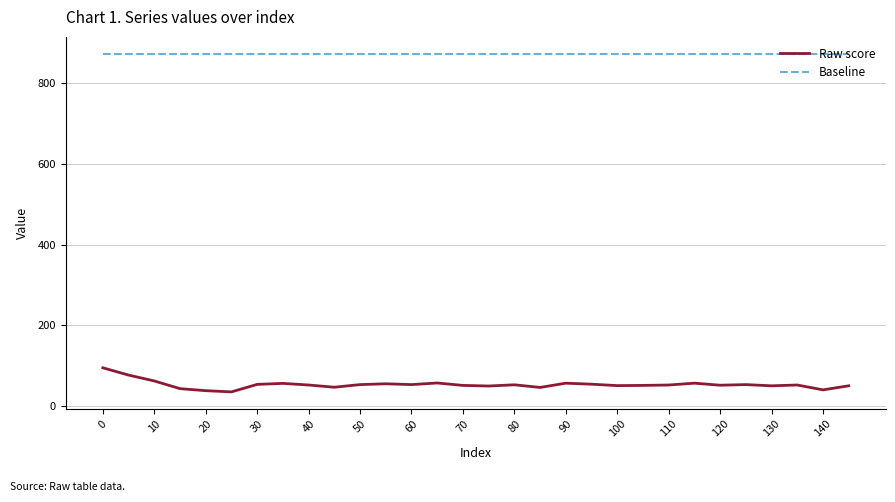

At how many categories does at least one series exceed 733?

30